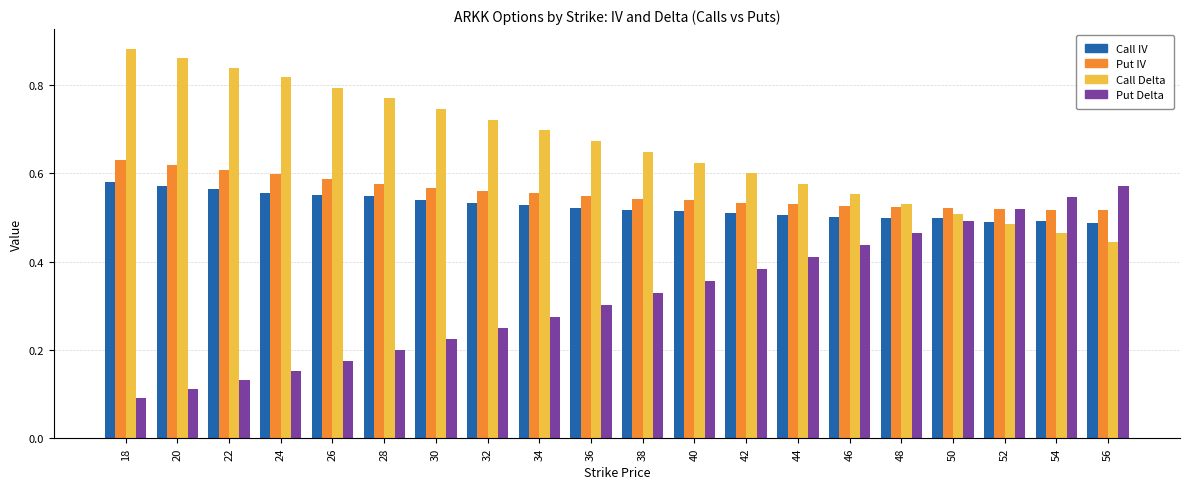

Which series changed the most between 40 and 50?

Put Delta